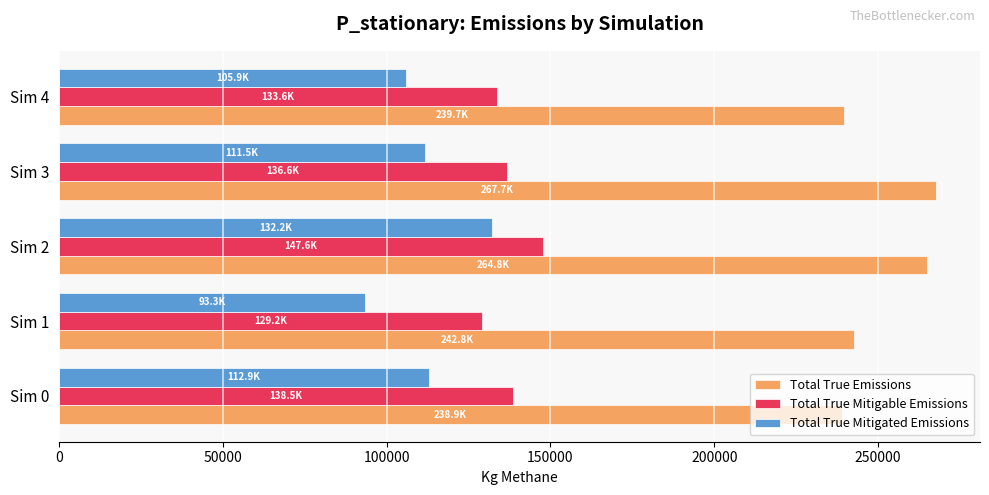

What is the difference between the highest and lowest values at Sim 0?

126000.8